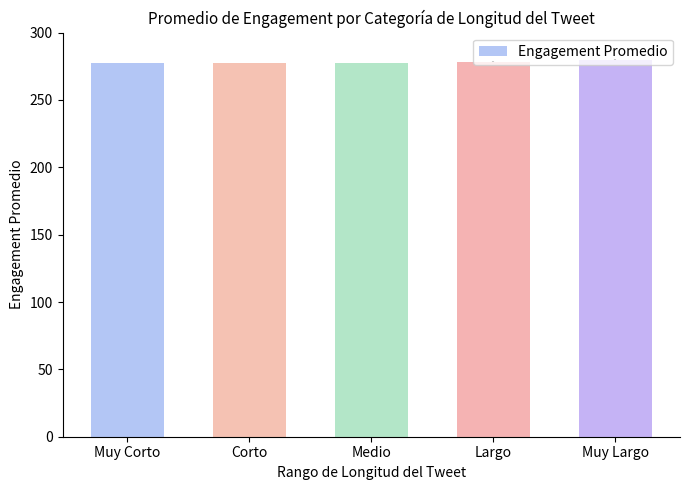

What value does the data have at Muy Corto?

277.6